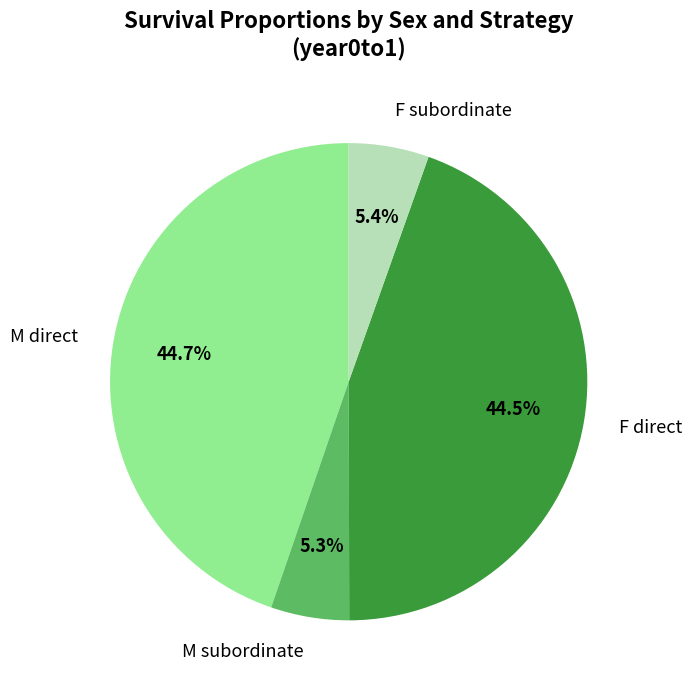

Is there a majority slice in this chart?

No